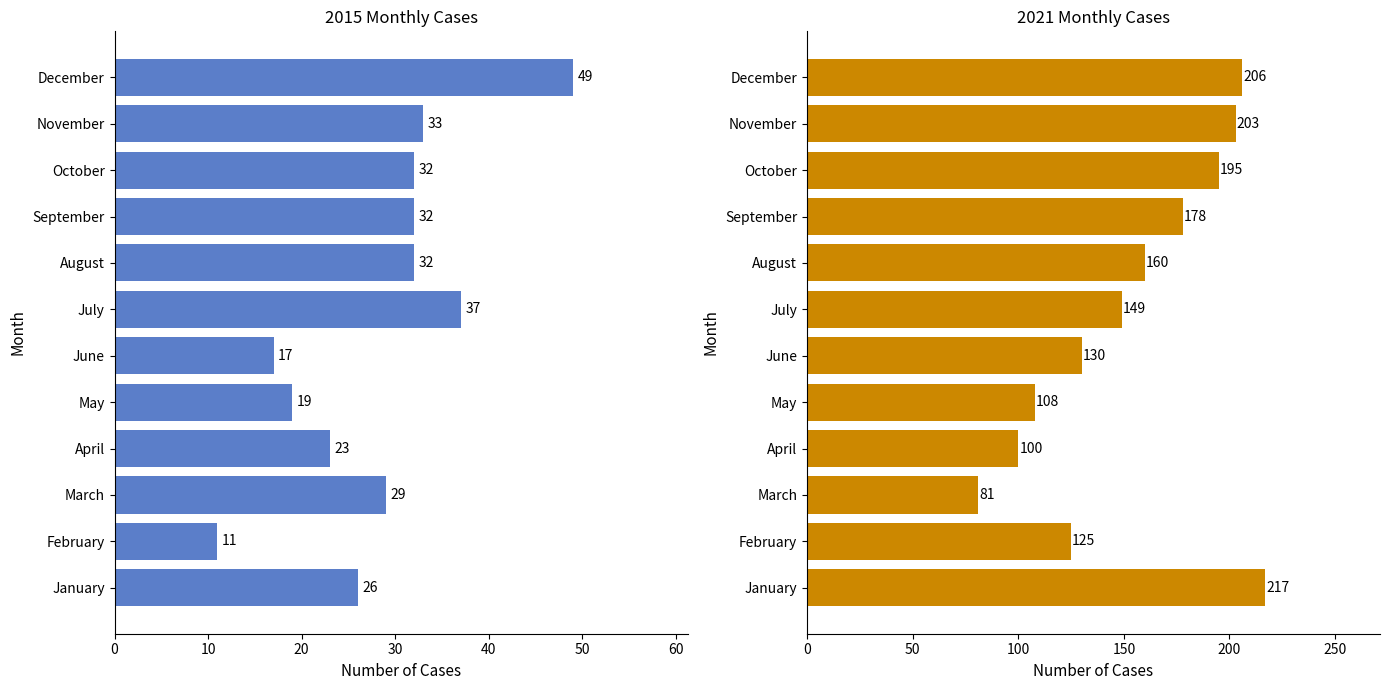

What is the difference between the maximum and minimum values in the 2015 series?

38